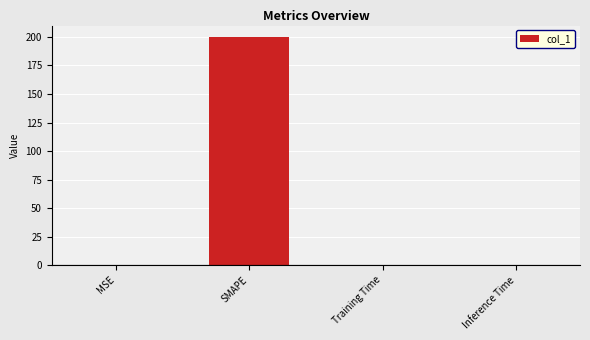

What is the average value?

50.0